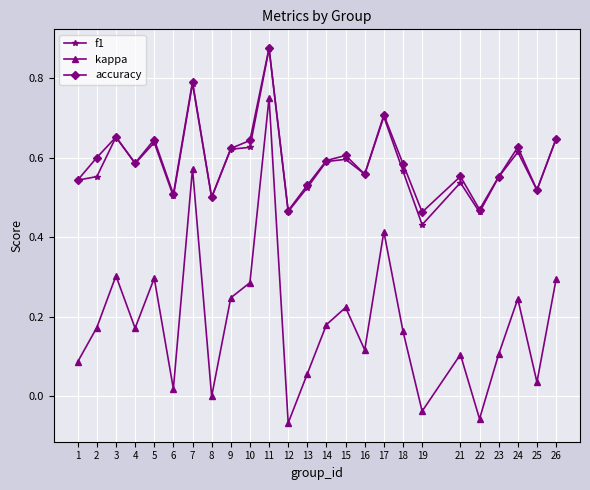

Is it true that accuracy equals 0.8 at 25?

False